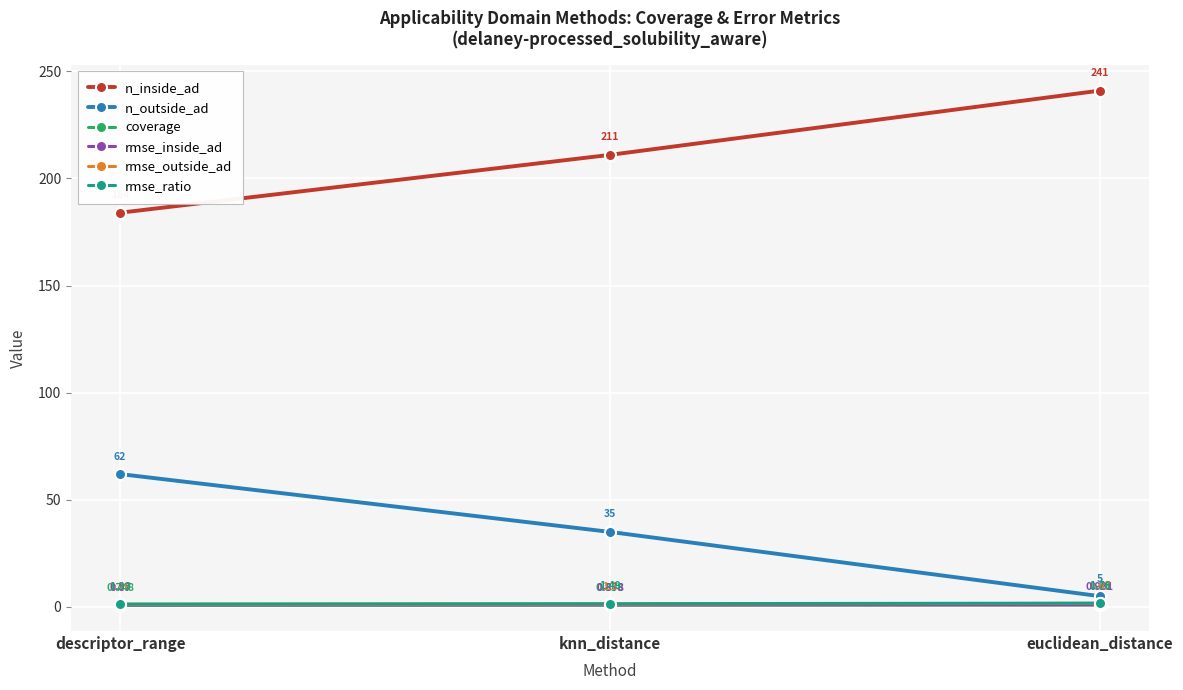

List the series in order of their peak value, highest first.

n_inside_ad, n_outside_ad, rmse_ratio, rmse_outside_ad, coverage, rmse_inside_ad